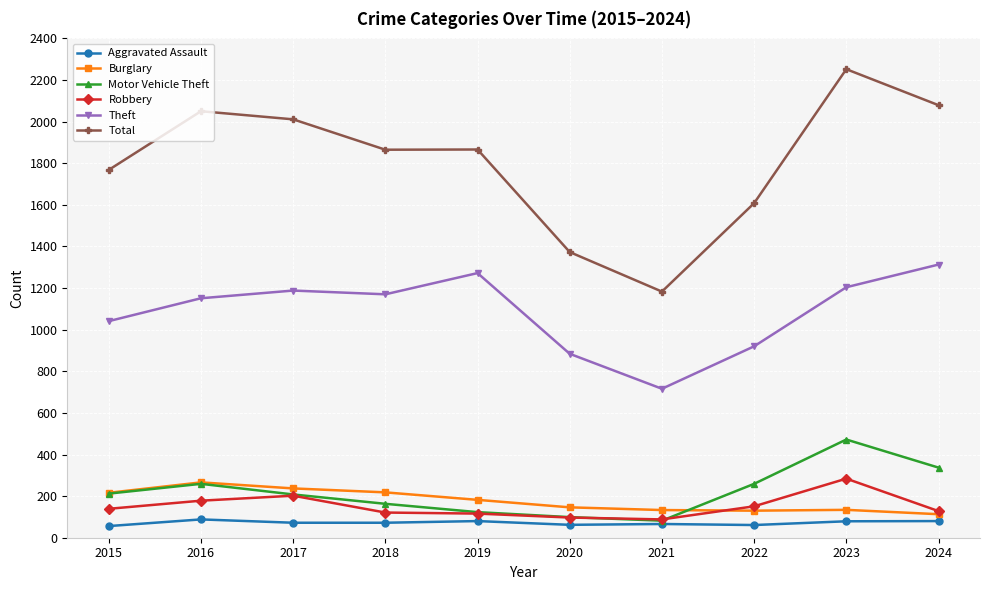

Where is the first local maximum for Total?

2016